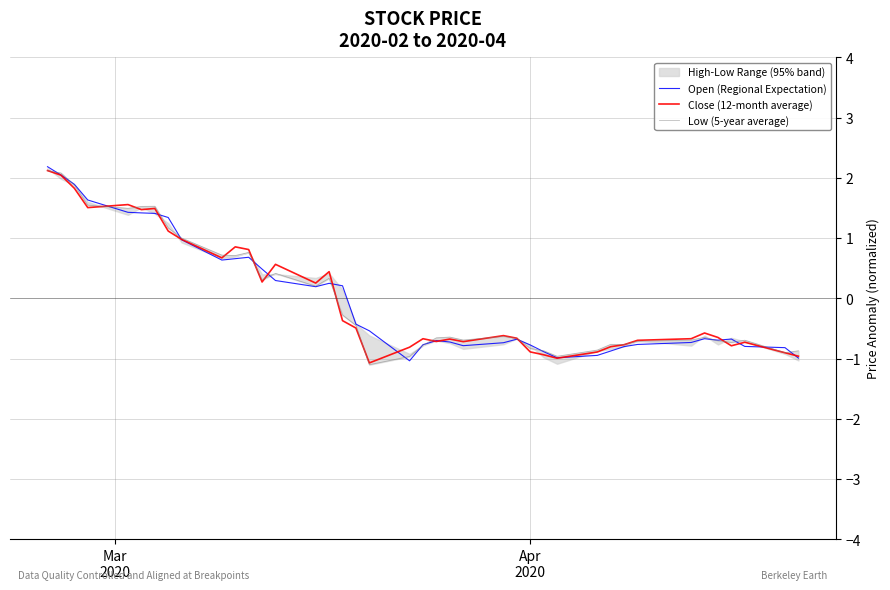

In Open (Regional Expectation), how many points are lower than both neighbors (excluding endpoints)?

6